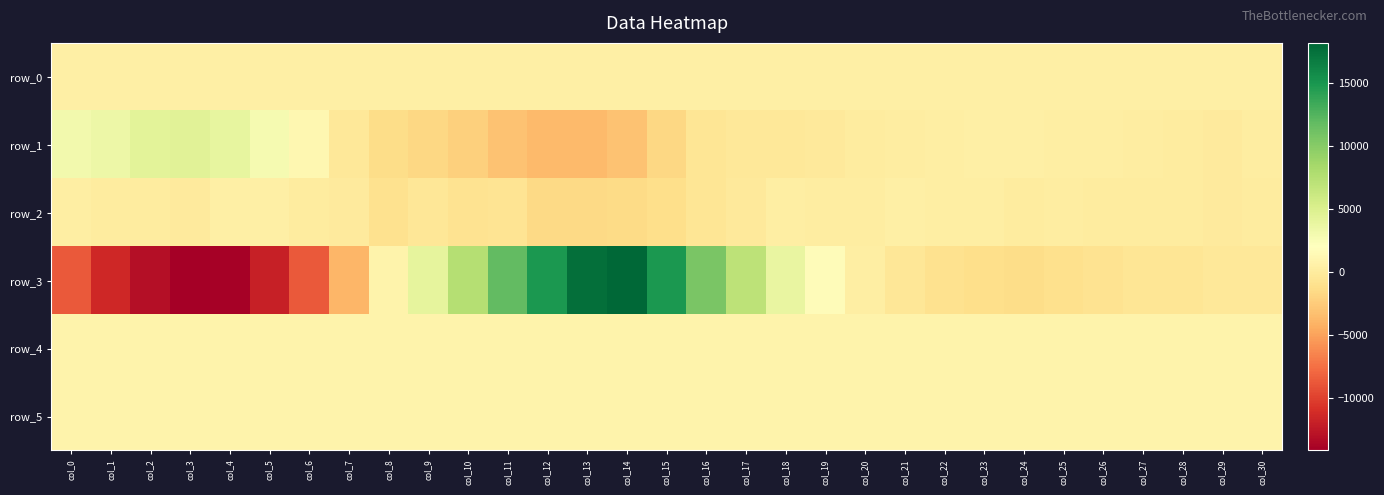

At how many categories does at least one series exceed 13511?

4